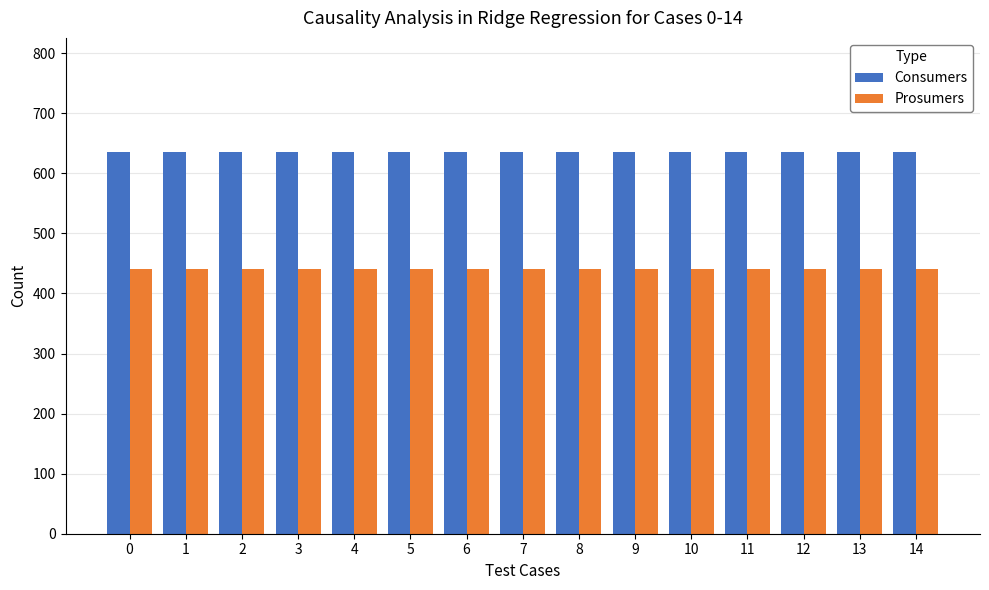

At 7, list the series in order from smallest to largest.

Prosumers, Consumers